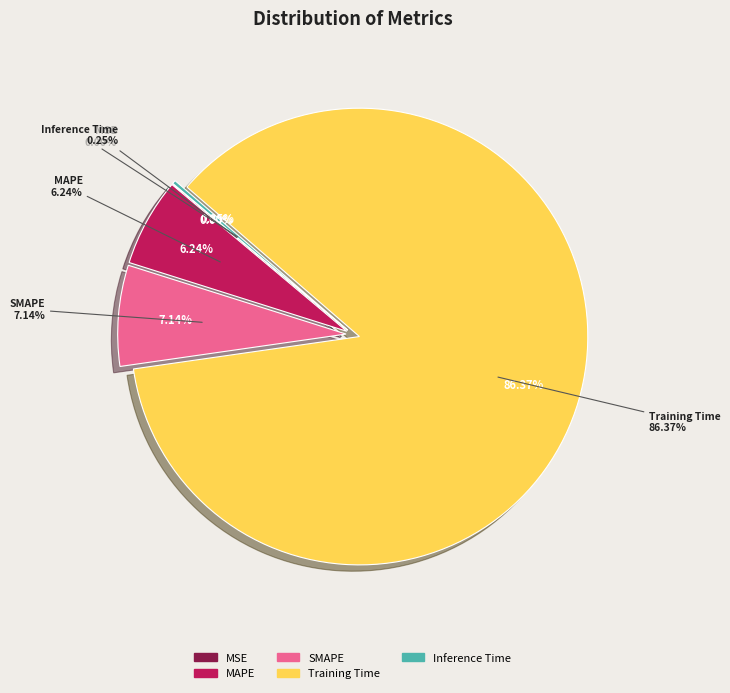

Which category has the smallest portion of the pie?

MSE